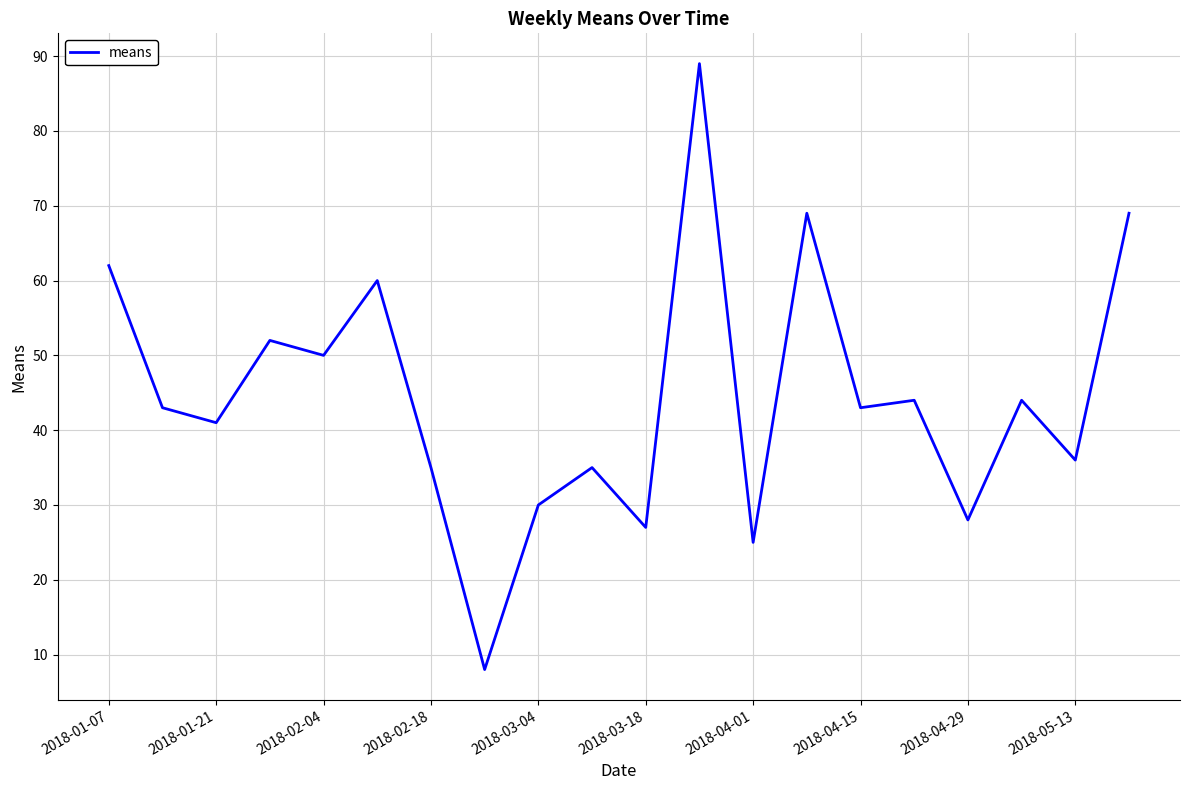

What is the difference between the maximum and minimum values?

81